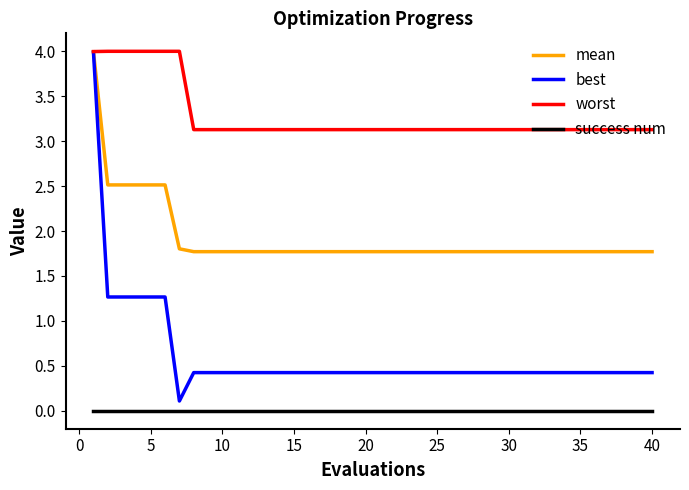

Which series has the largest range (max minus min)?

best